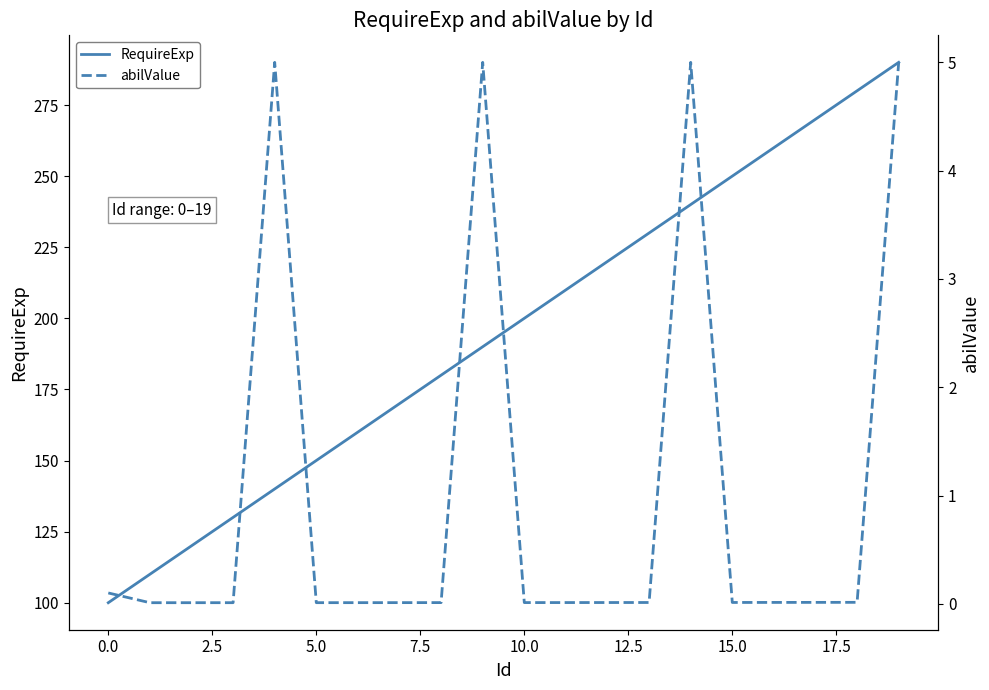

What is the difference between the maximum and minimum values in the RequireExp series?

190